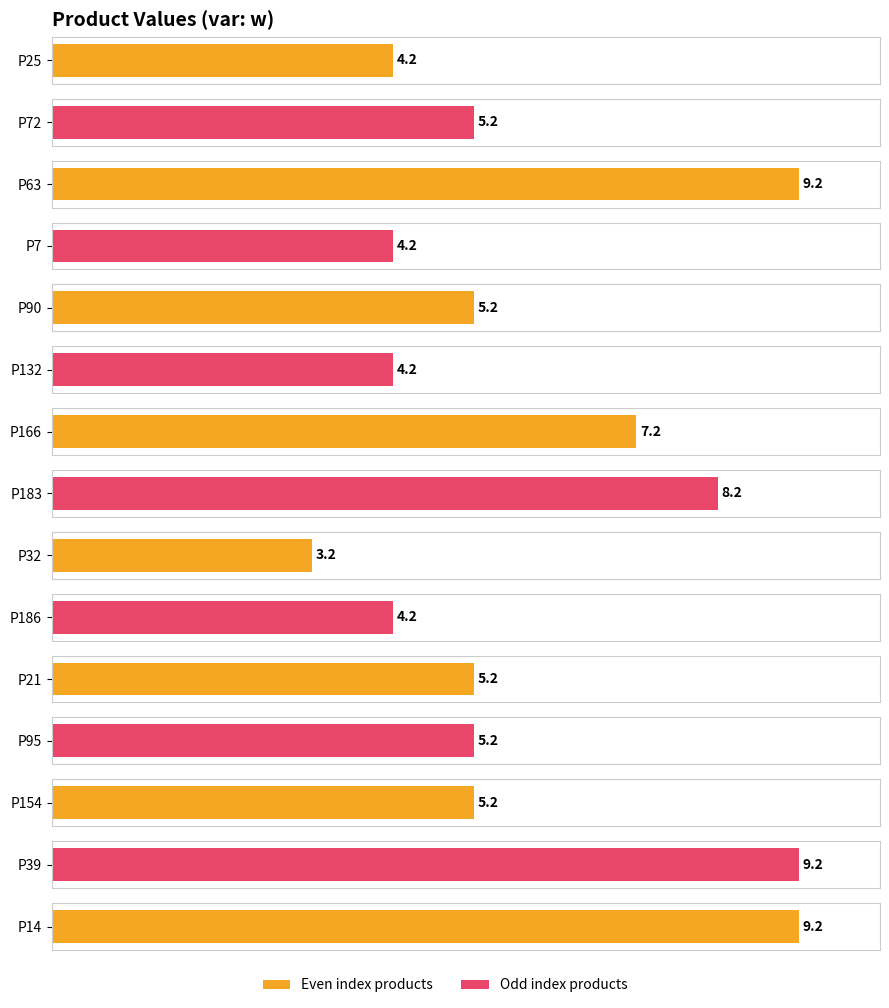

What is the value of the 11th bar from the left?

5.2